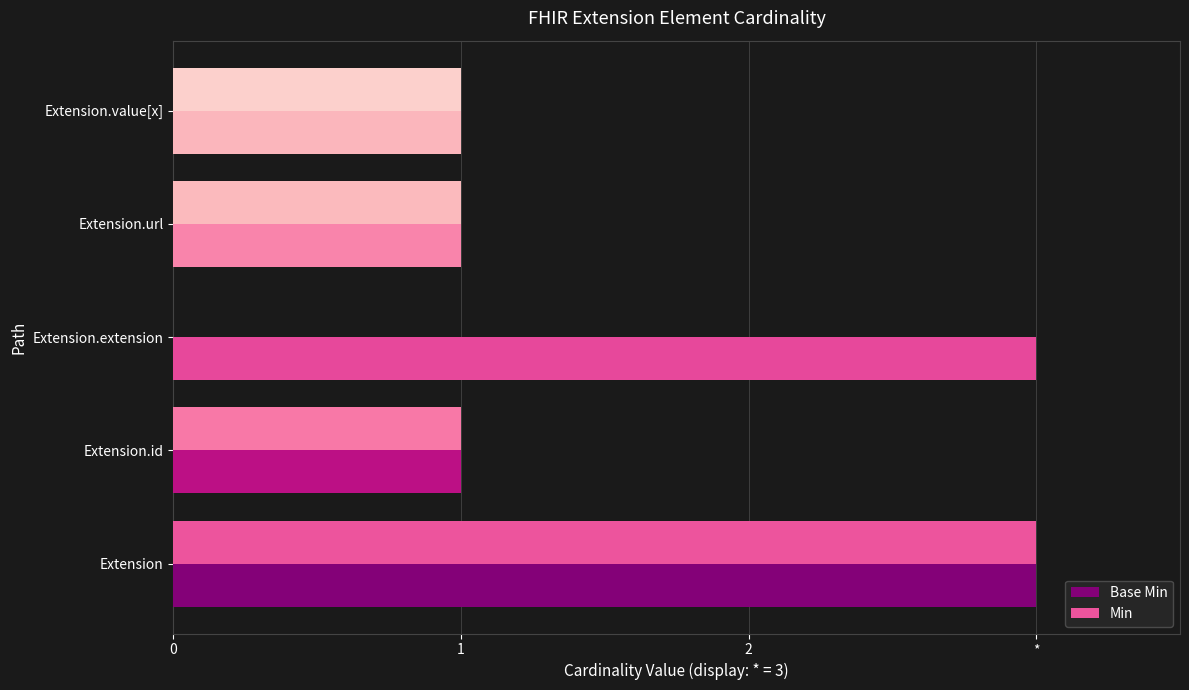

What is the maximum value for Min?

3